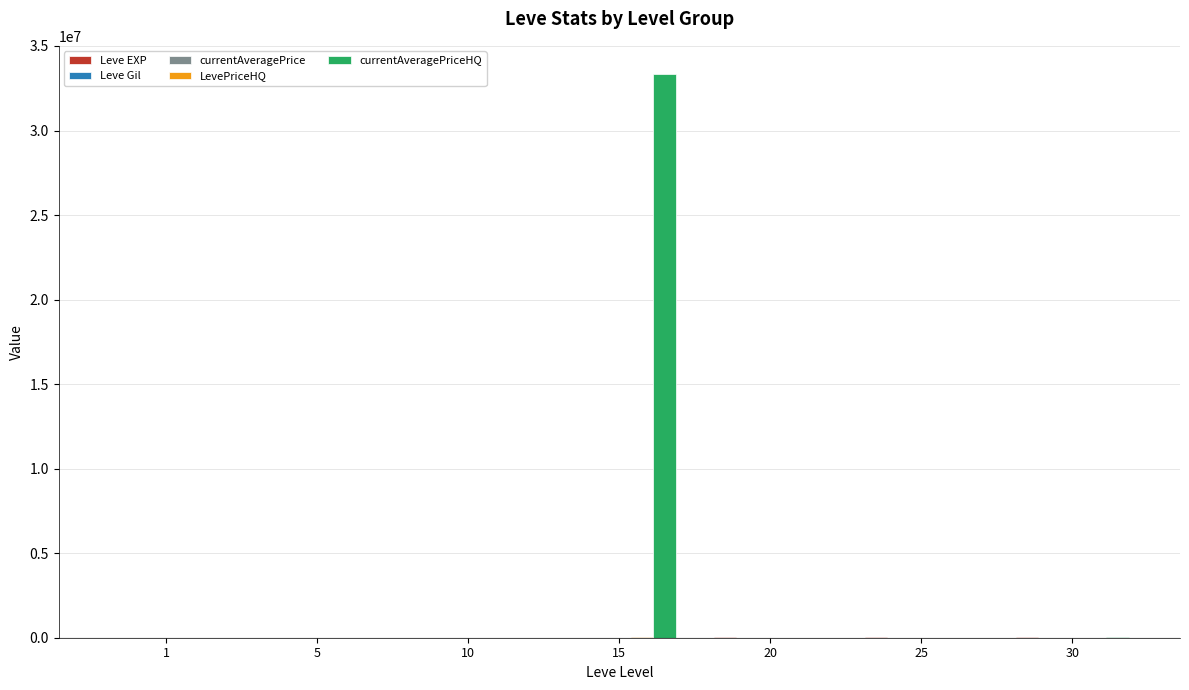

What is the difference between the maximum and minimum values in the Leve Gil series?

298.0